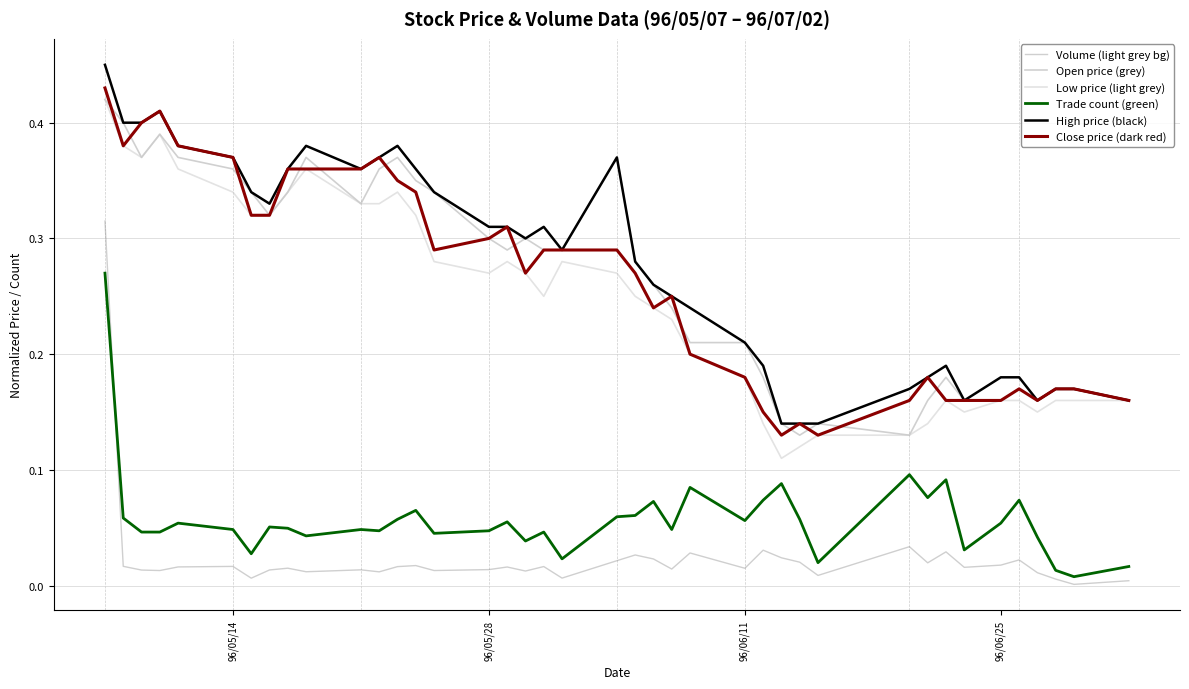

True or false: High price (black) and Volume (light grey bg) cross at least once.

False